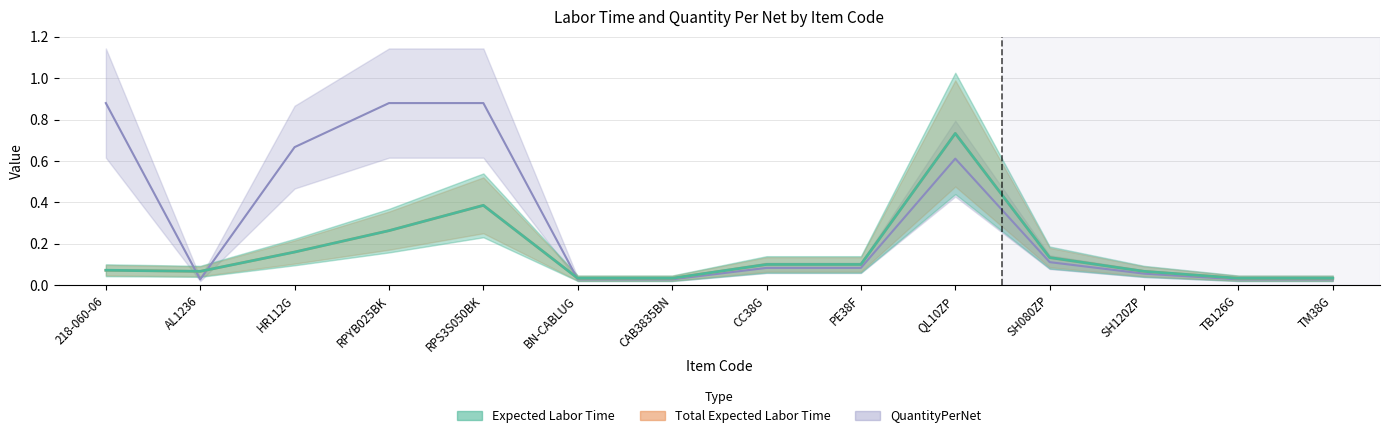

Which series has the largest range (max minus min)?

QuantityPerNet